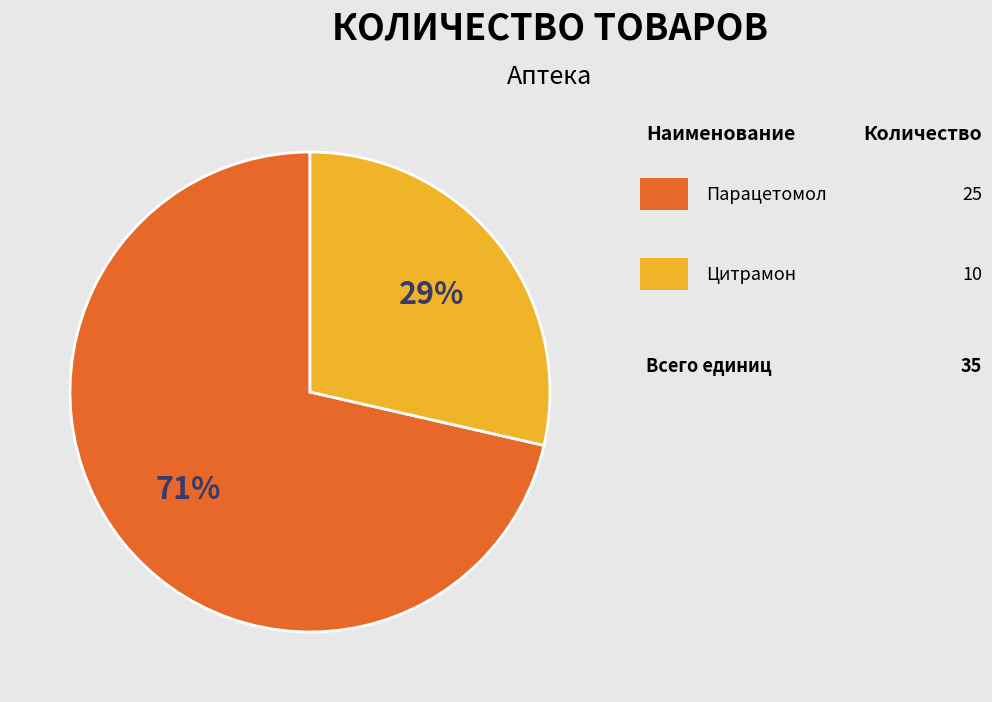

To the nearest percent, what is the average slice percentage?

50%